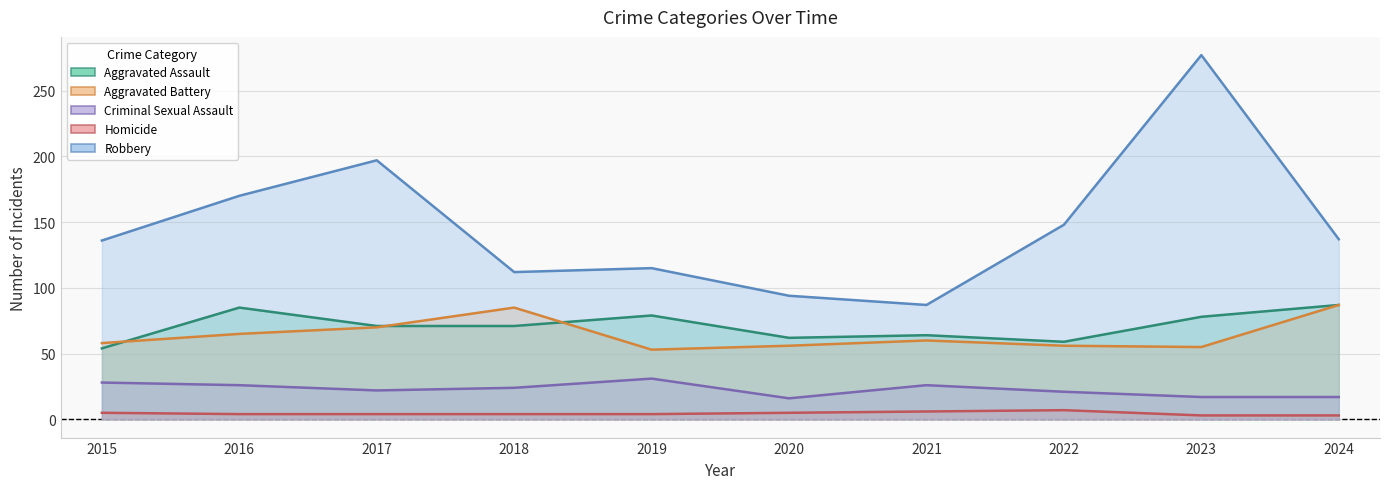

What is the spread (max minus min) of values at 2016?

166